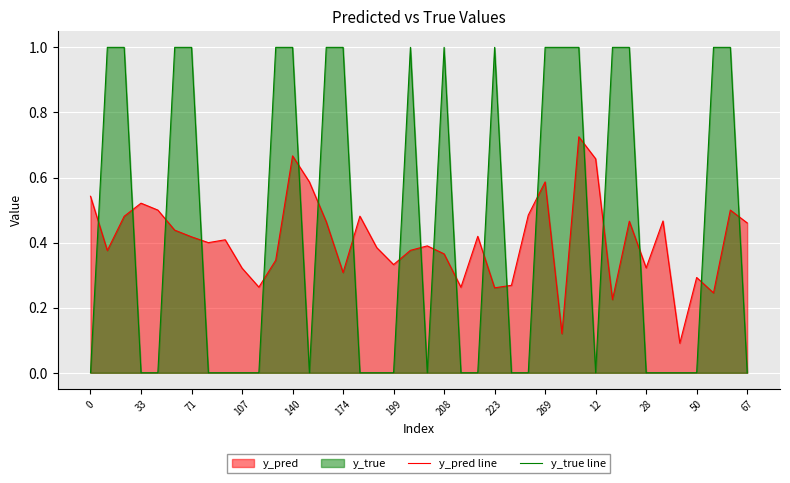

Rank the series by their maximum value, from highest to lowest.

y_true line, y_pred line